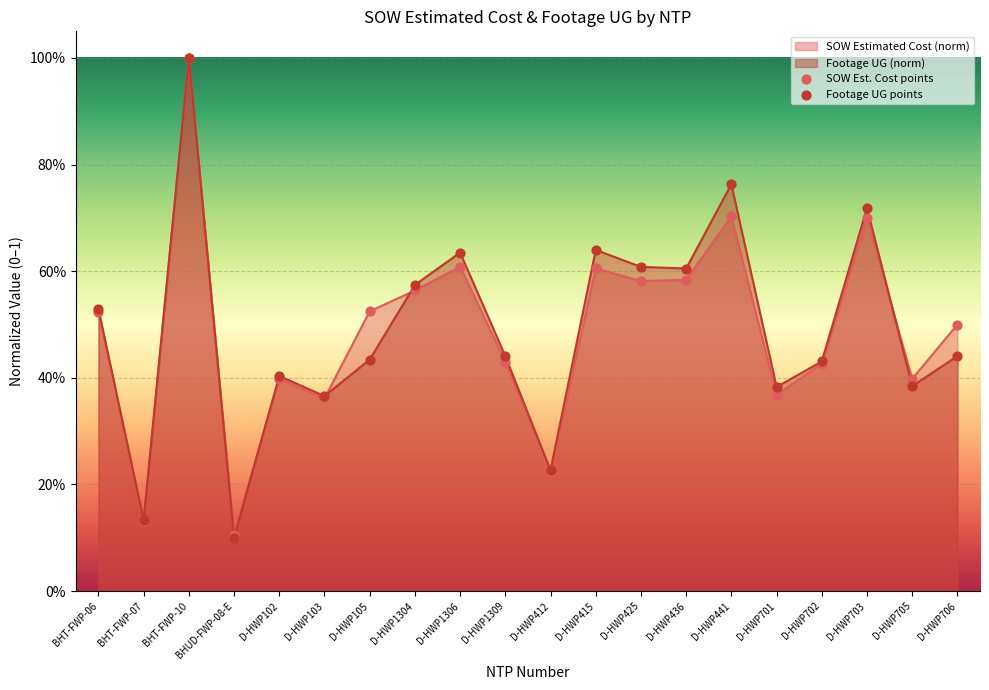

Which series contains the lowest Y value?

Footage UG points